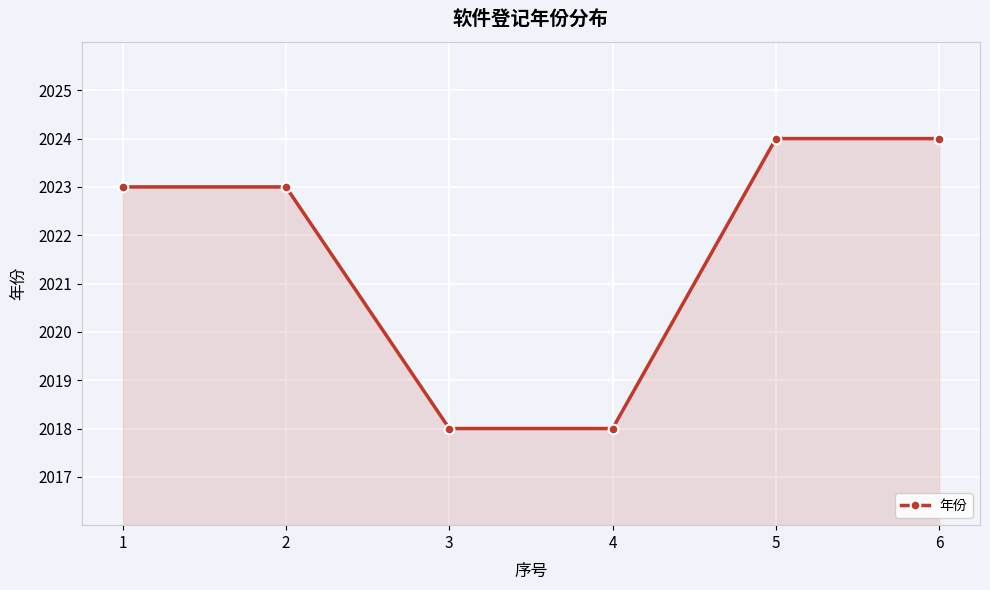

Is it true that the value at 3 is 510?

False